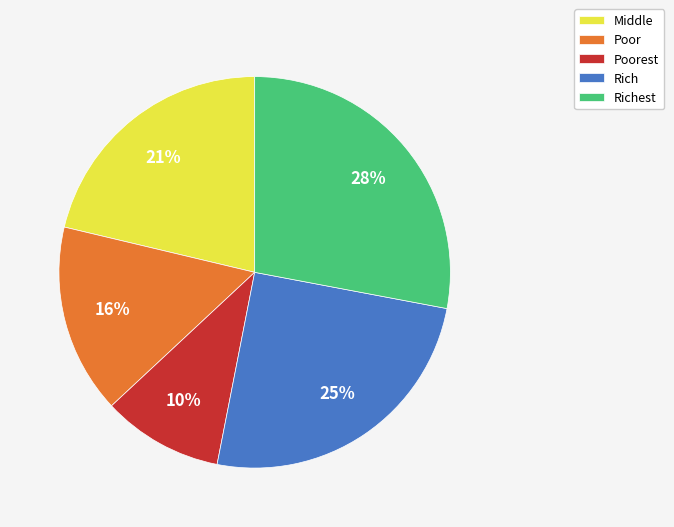

Is the sum of Middle and Poorest greater than half?

No